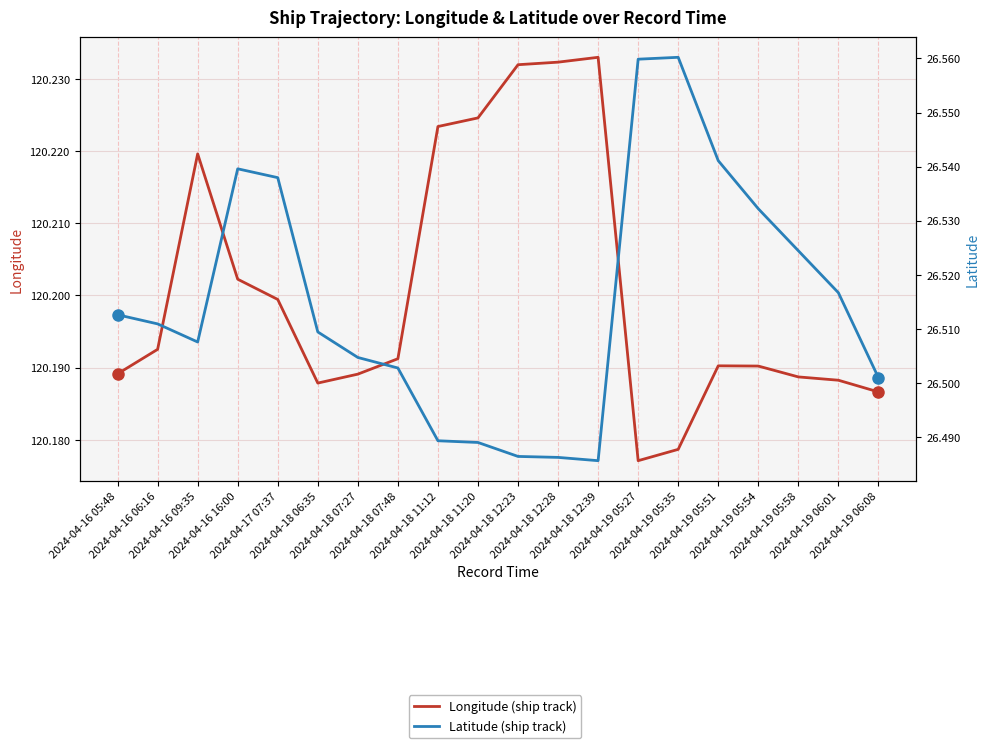

Rank the series by their average value, from highest to lowest.

Longitude (ship track), Latitude (ship track)